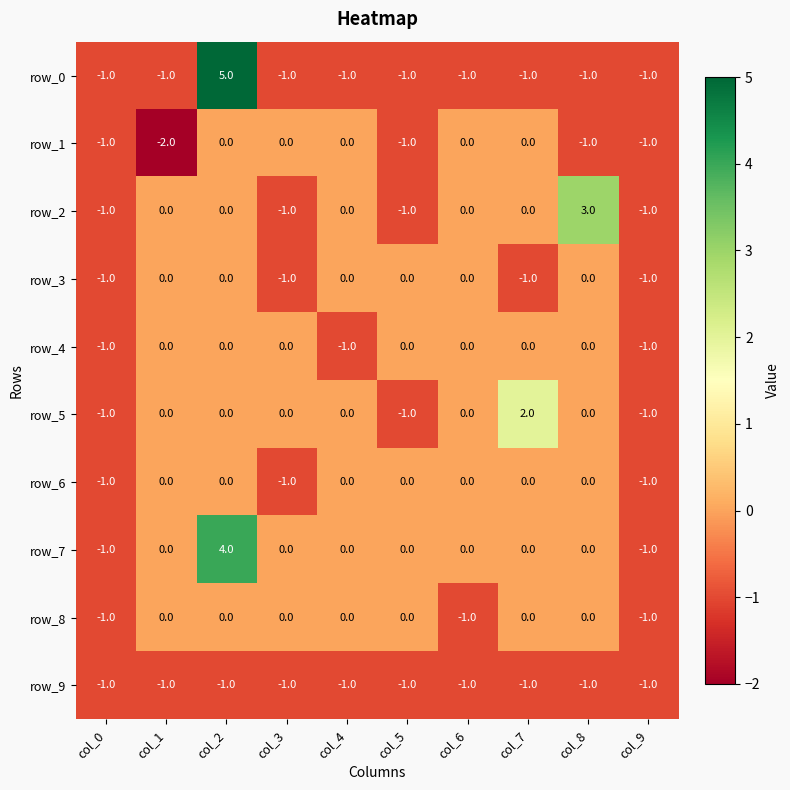

Between col_0 and col_8, which series saw the biggest shift?

row_2